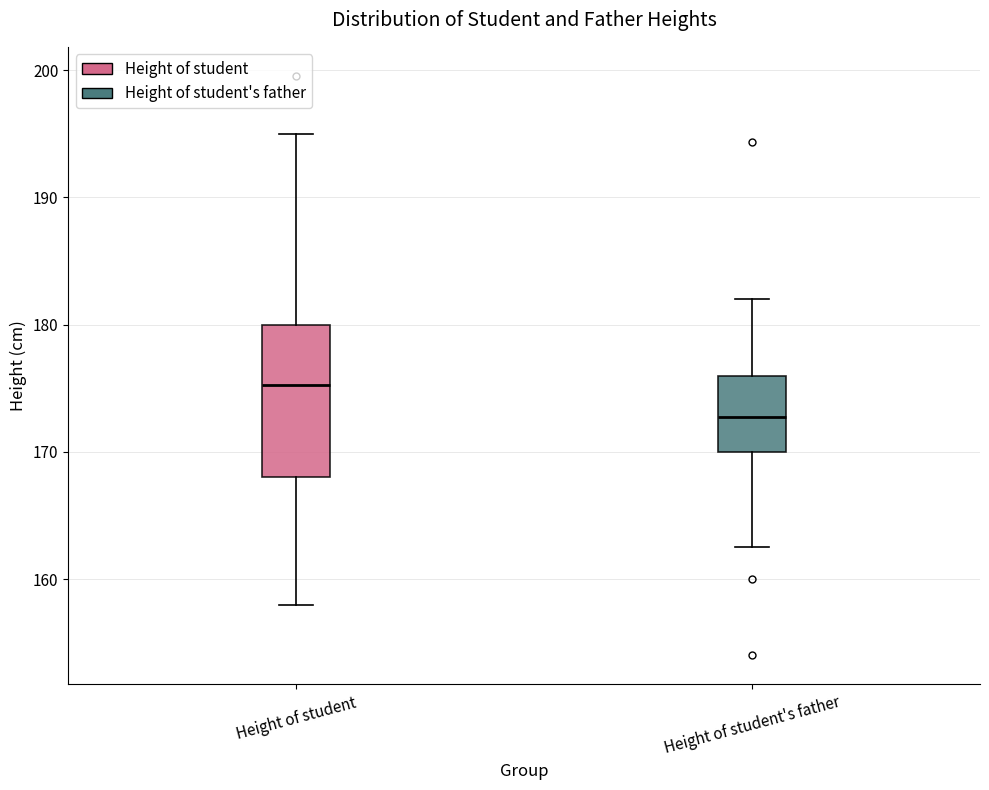

Reading left to right, read every box against the y-axis: the position of its median line, the range the box covers, and the ends of its whiskers. The values are not printed on the chart, so give them approximately, as read against the axis.

Height of student: median 175, box 168 to 180, whiskers 158 to 195
Height of student's father: median 173, box 170 to 176, whiskers 163 to 182